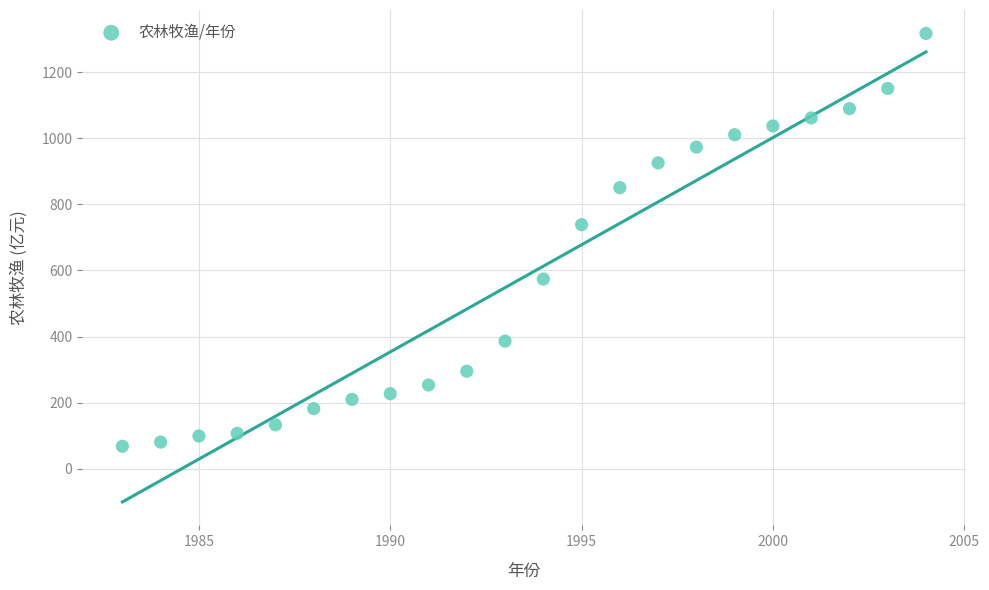

What Y value in the scatter plot is closest to 692?

738.6